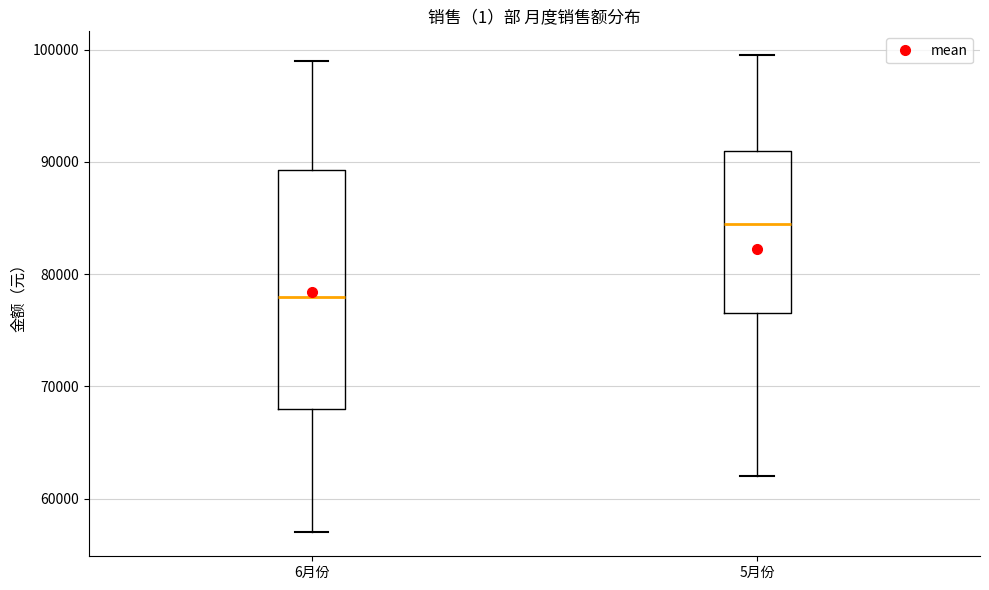

Which box is the tallest, from its lower edge to its upper edge?

6月份